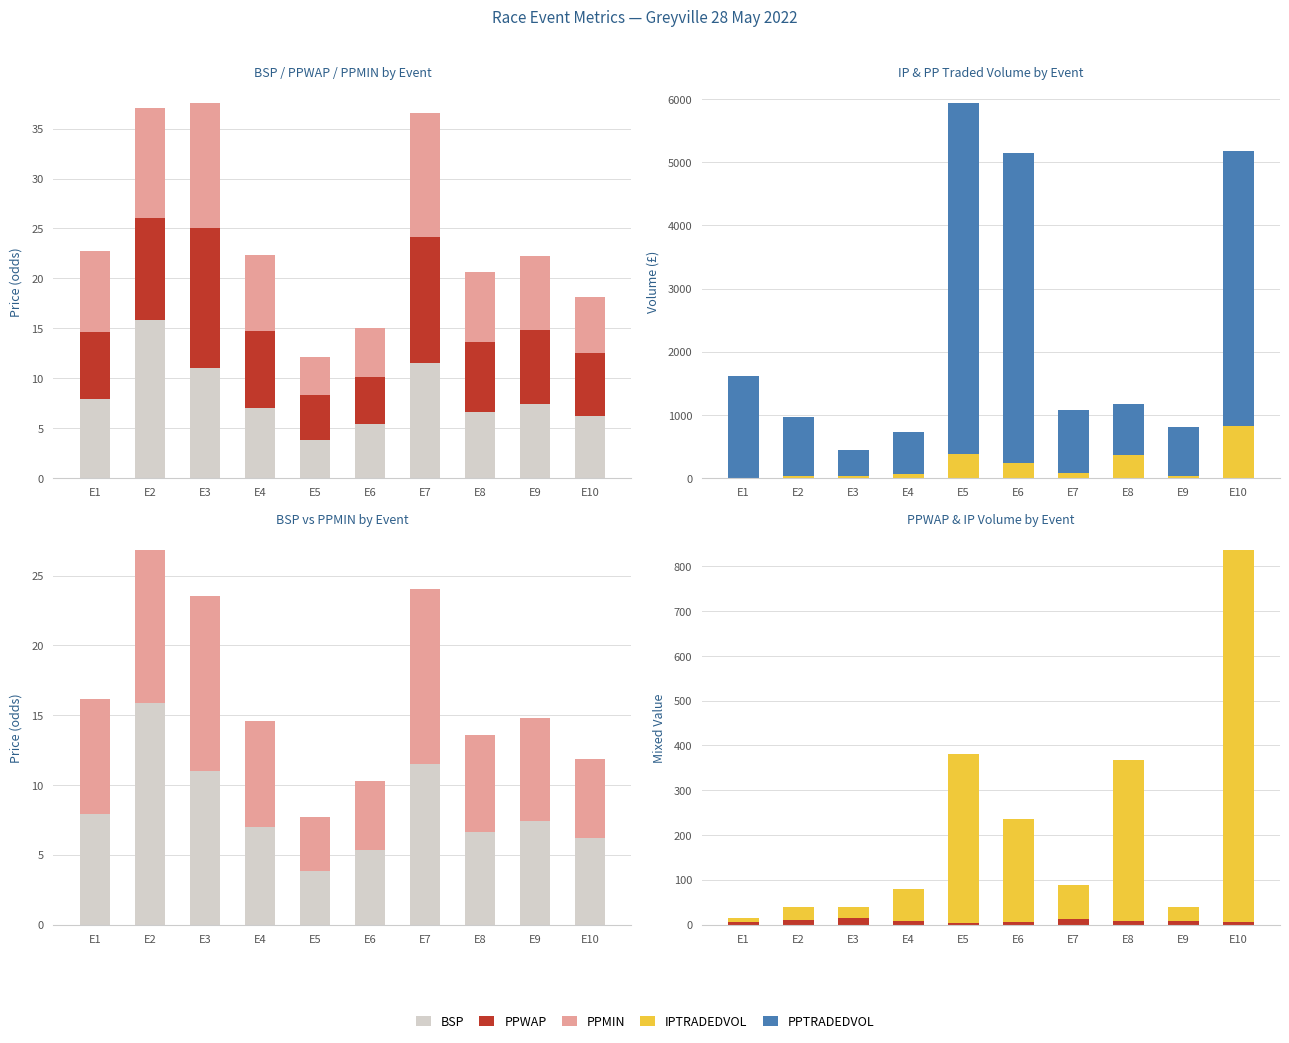

Which category has the highest value in the PPTRADEDVOL series?

E5